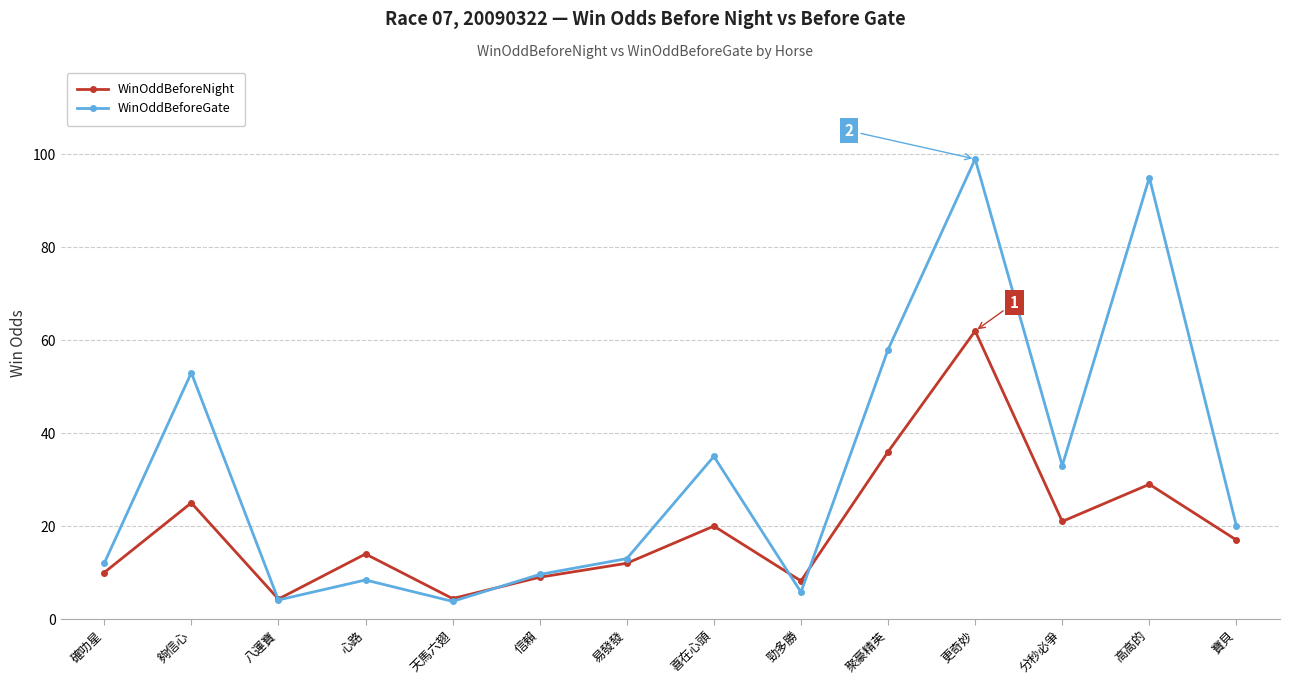

Rank the series at 高高的 from highest to lowest value.

WinOddBeforeGate, WinOddBeforeNight